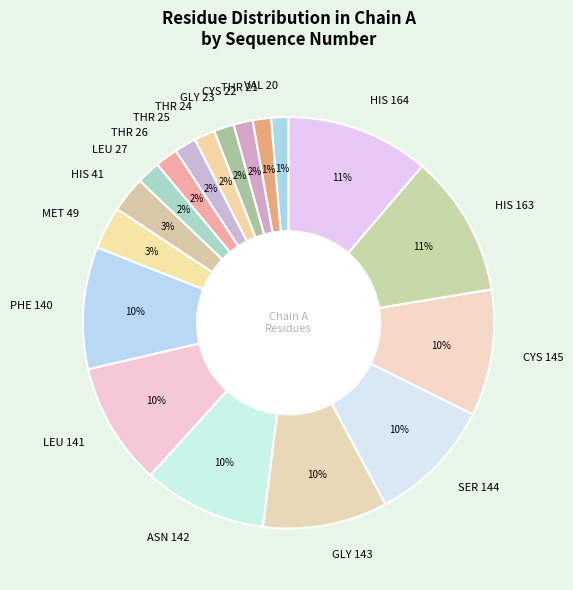

Which has a higher value, MET 49 or SER 144?

SER 144